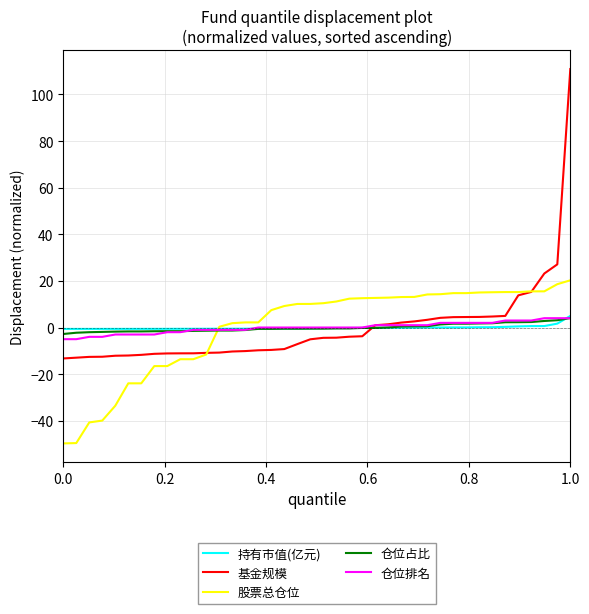

Which series ends up on top after the final intersection of 仓位排名 and 股票总仓位?

股票总仓位